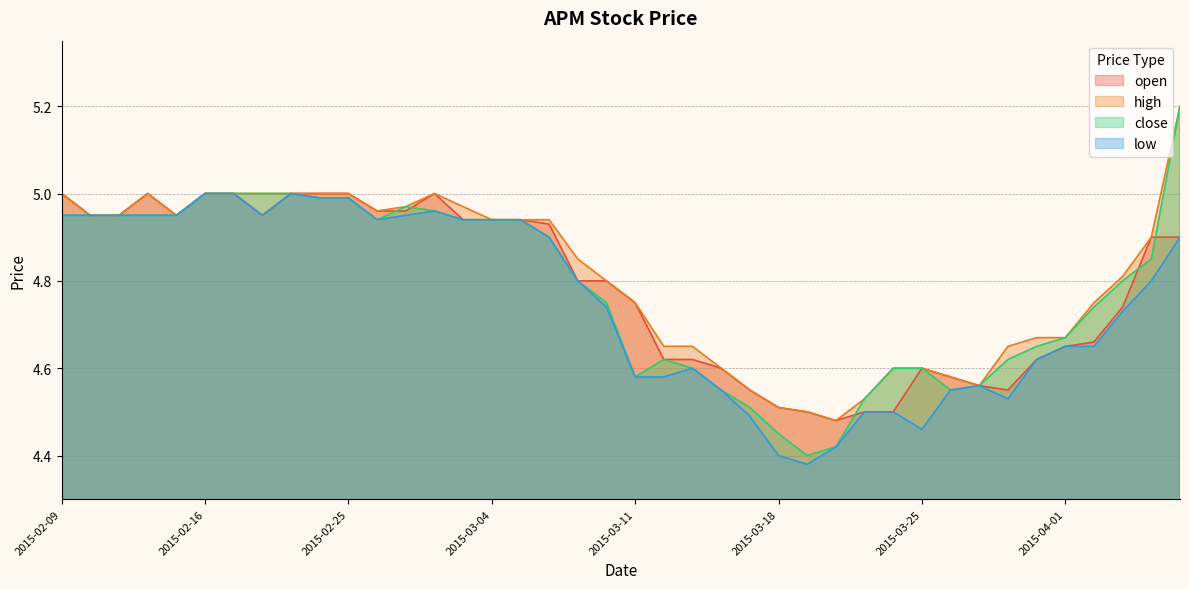

What is the spread (max minus min) of values at 2015-04-06?

0.1